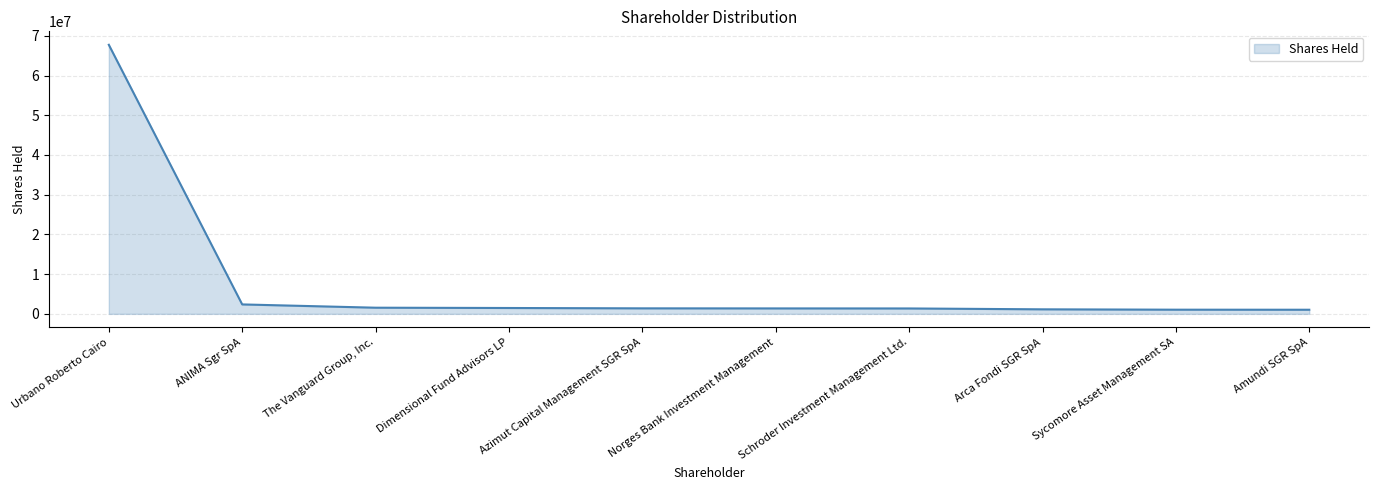

What is the difference between the maximum and minimum values?

66708218